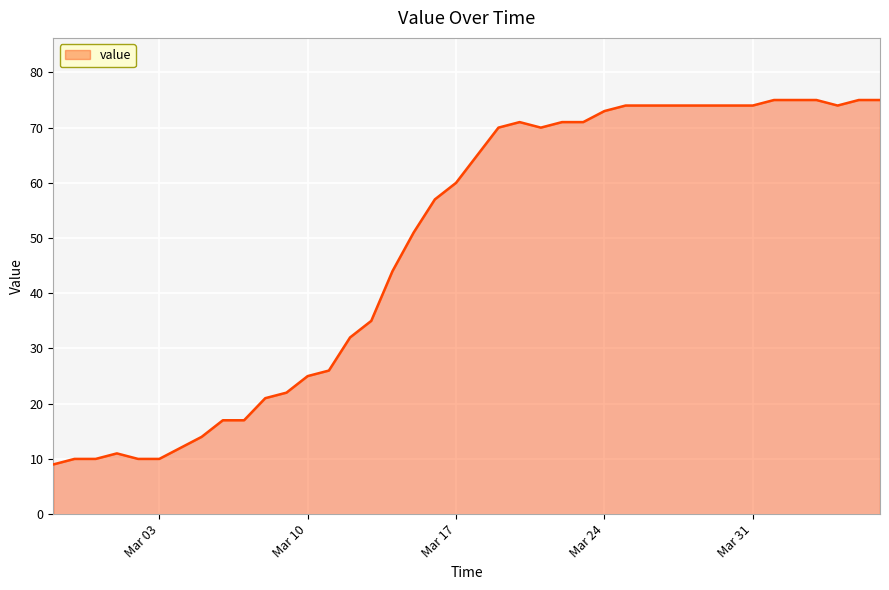

What is the minimum value shown in the chart?

9